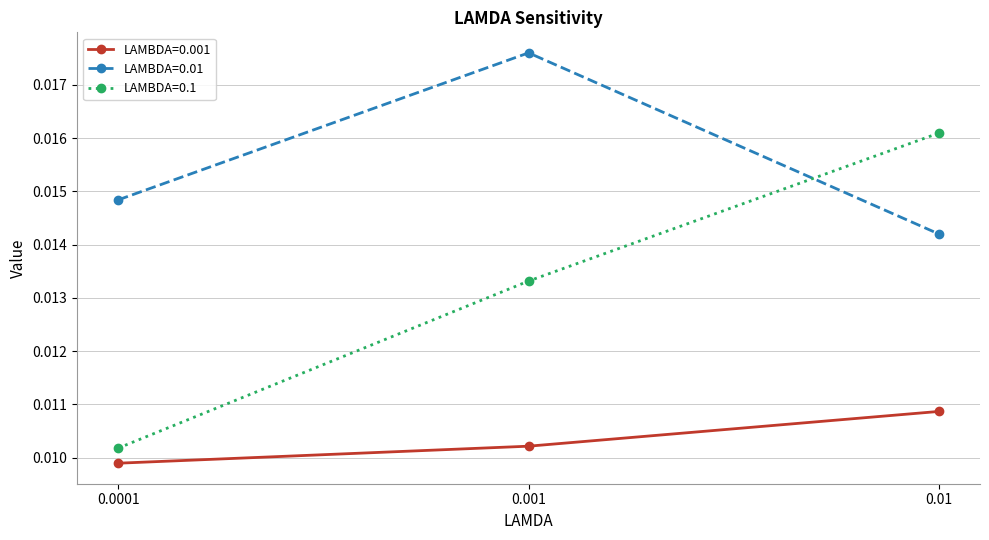

Which series has the widest spread of values?

LAMBDA=0.1